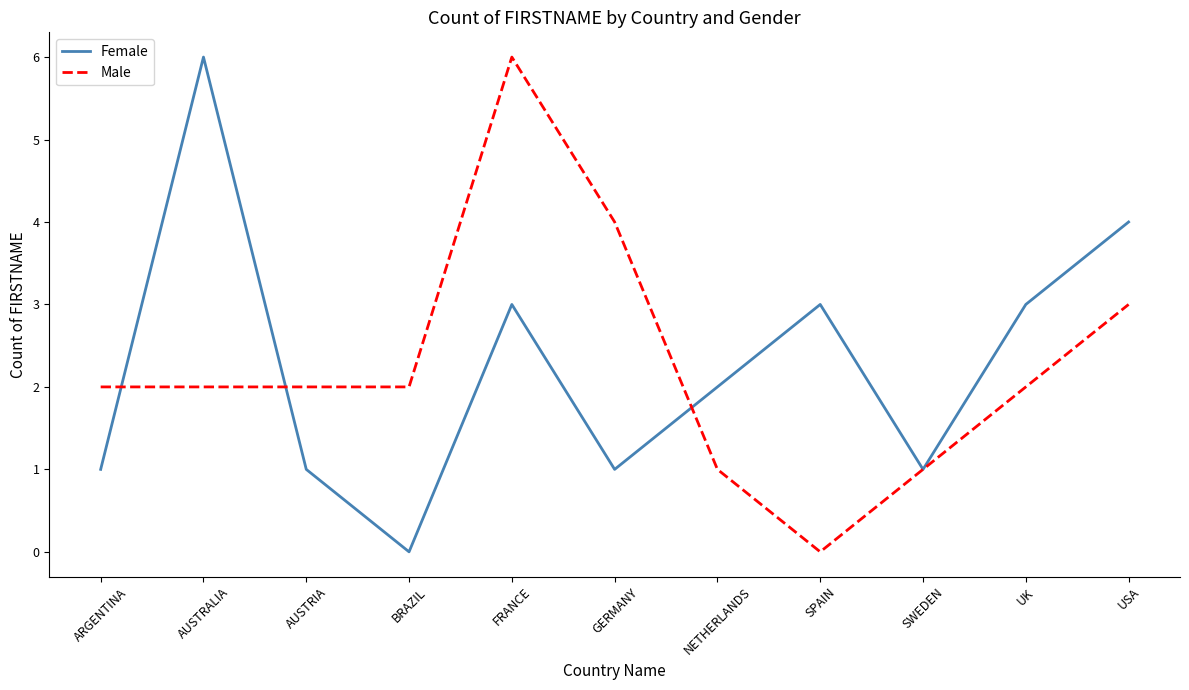

Which category has the lowest value in the Male series?

SPAIN